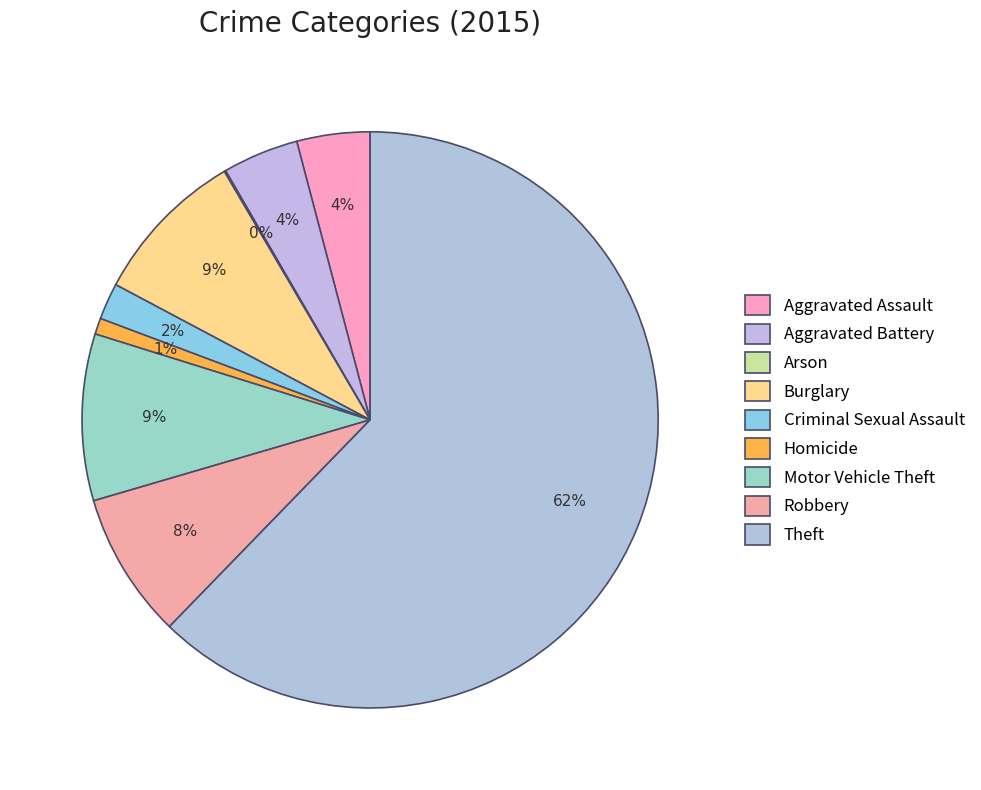

Is it true that Arson is 0% of the pie?

True